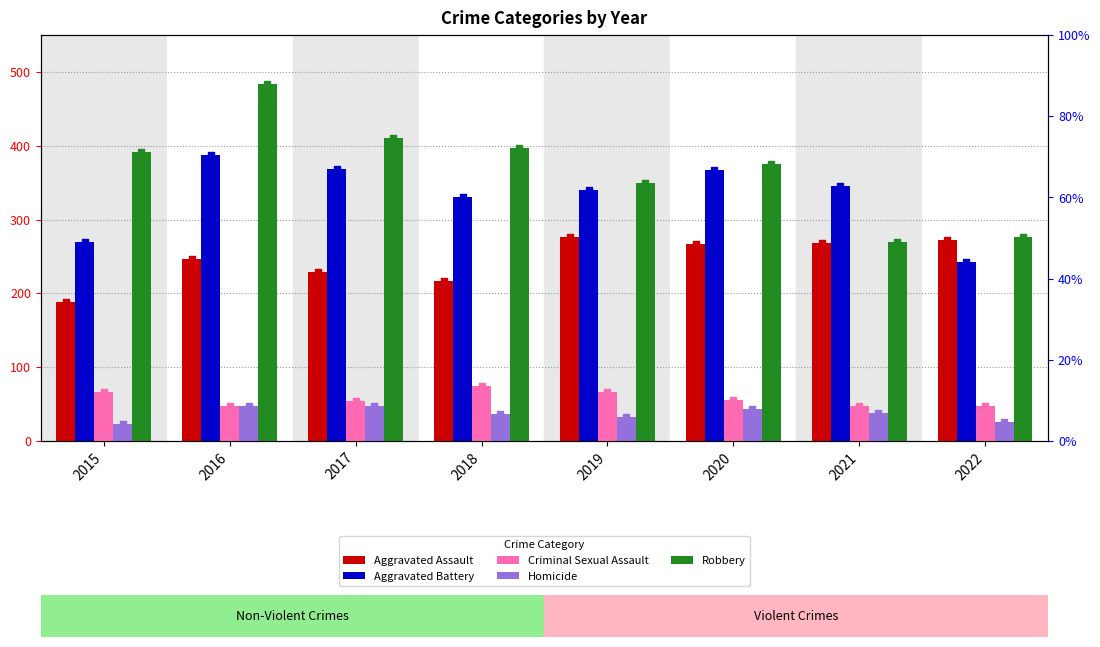

Is the value of Aggravated Battery at 2020 greater than the value of Robbery at 2019?

Yes